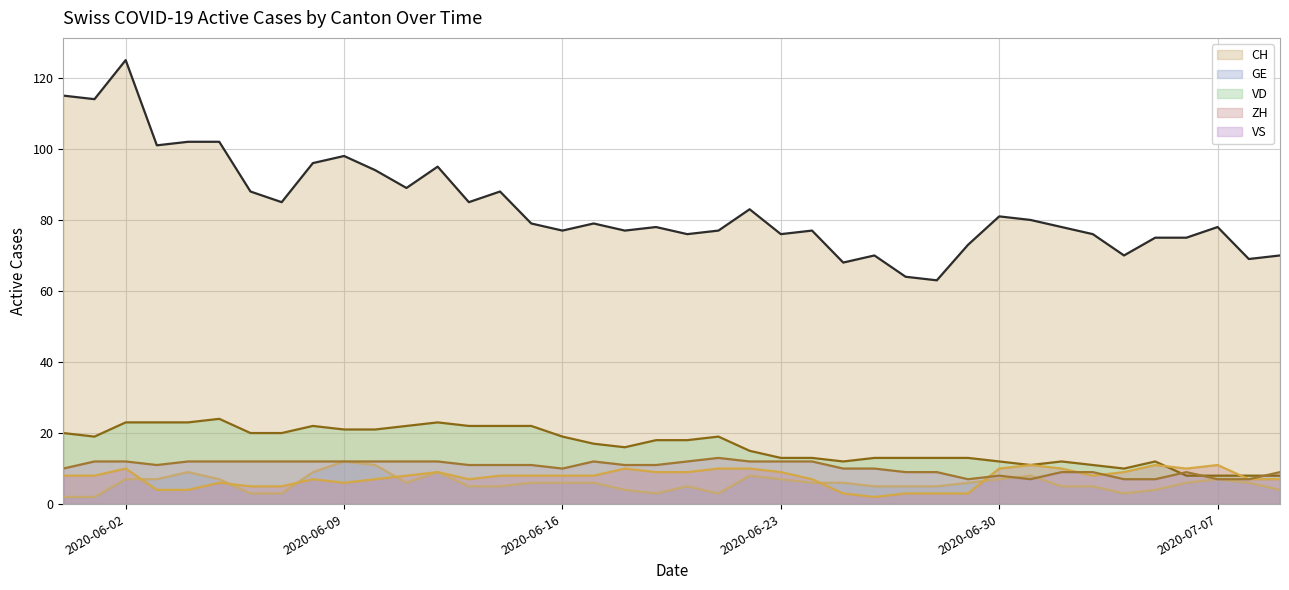

What is the value of the GE point at the 14th from the left?

5